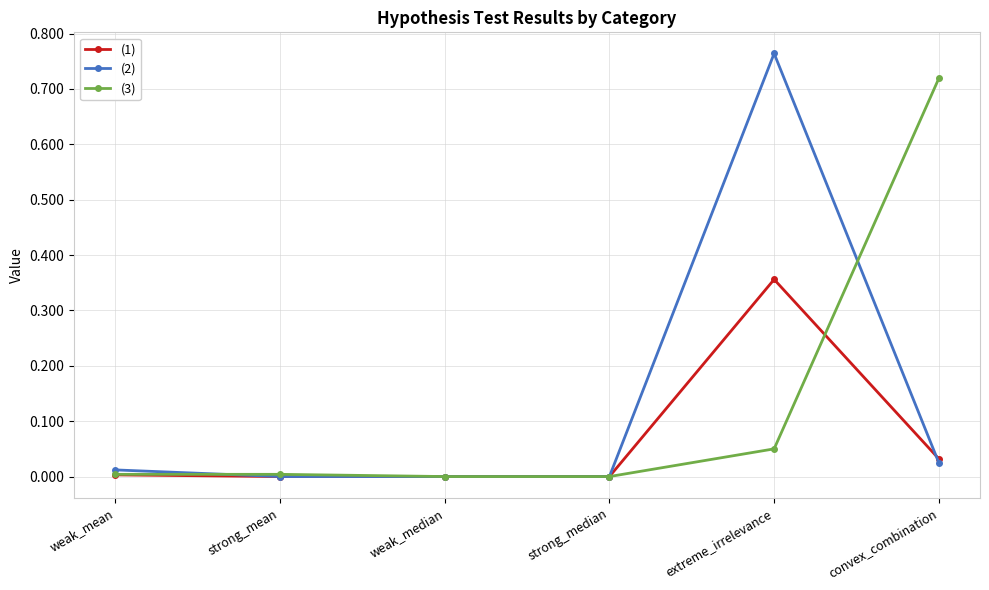

What is the label of the 1st point from the left?

weak_mean